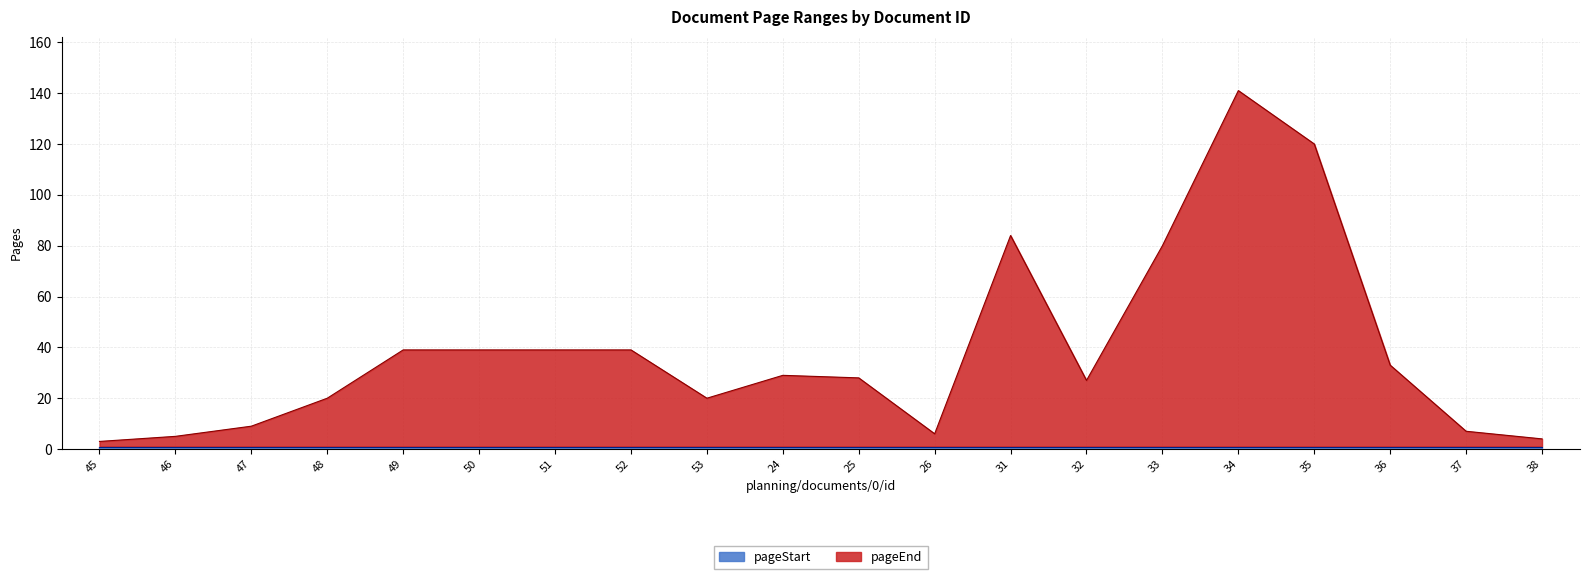

Rank the categories by value from lowest to highest.

45, 38, 46, 26, 37, 47, 48, 53, 32, 25, 24, 36, 49, 50, 51, 52, 33, 31, 35, 34